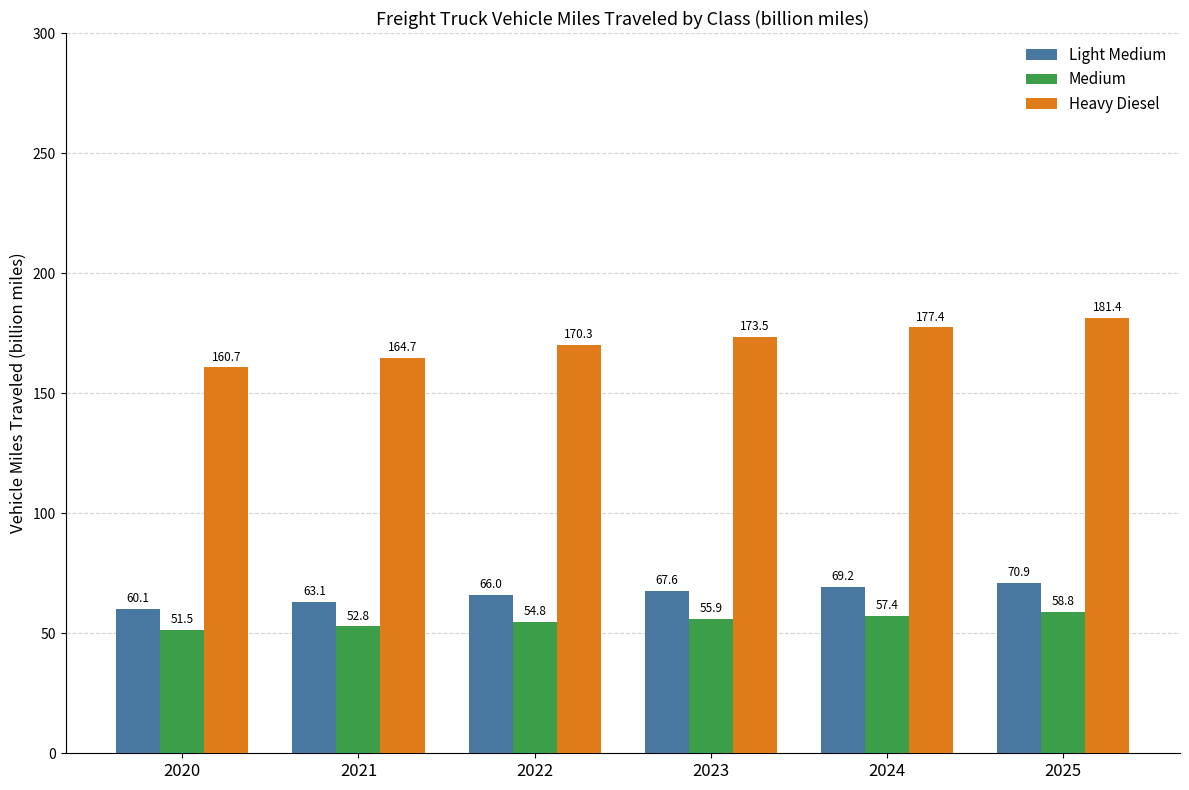

At which label is Heavy Diesel closest to 171?

2022